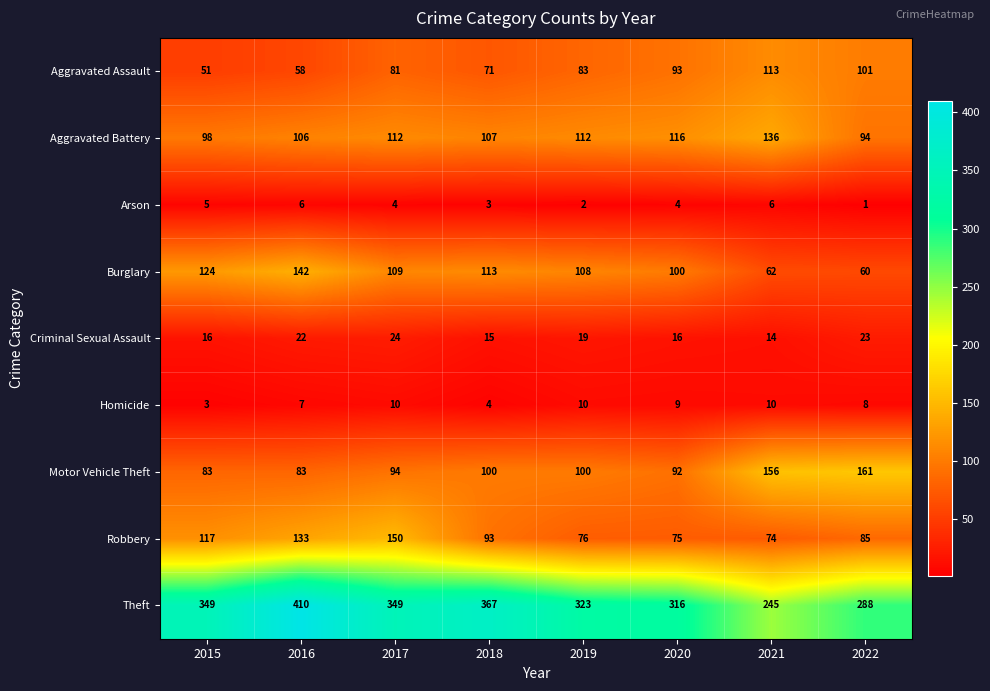

Rank the series by their maximum value, from highest to lowest.

Theft, Motor Vehicle Theft, Robbery, Burglary, Aggravated Battery, Aggravated Assault, Criminal Sexual Assault, Homicide, Arson